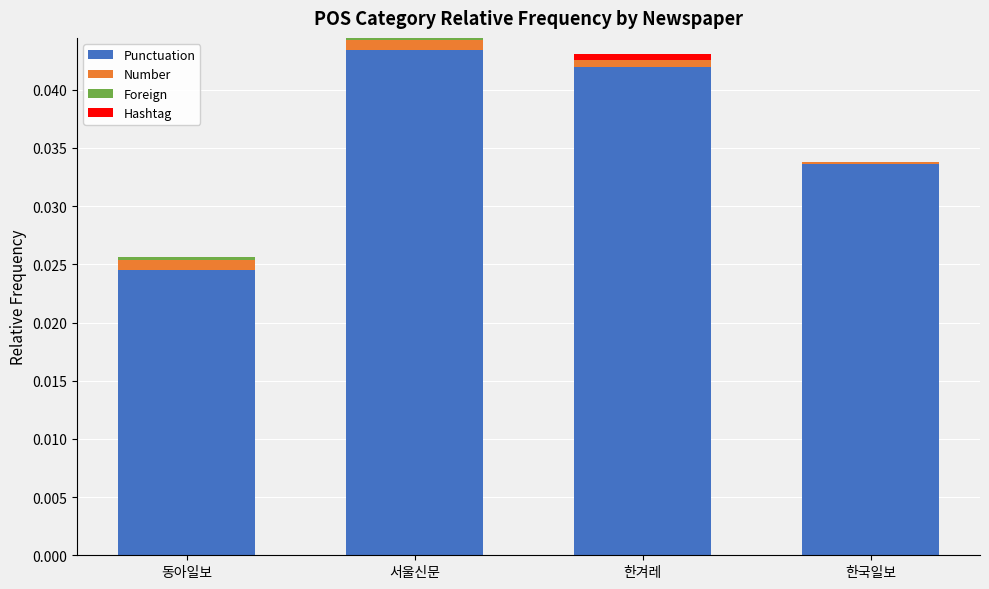

Is it true that Punctuation equals 0.0 at 동아일보?

True